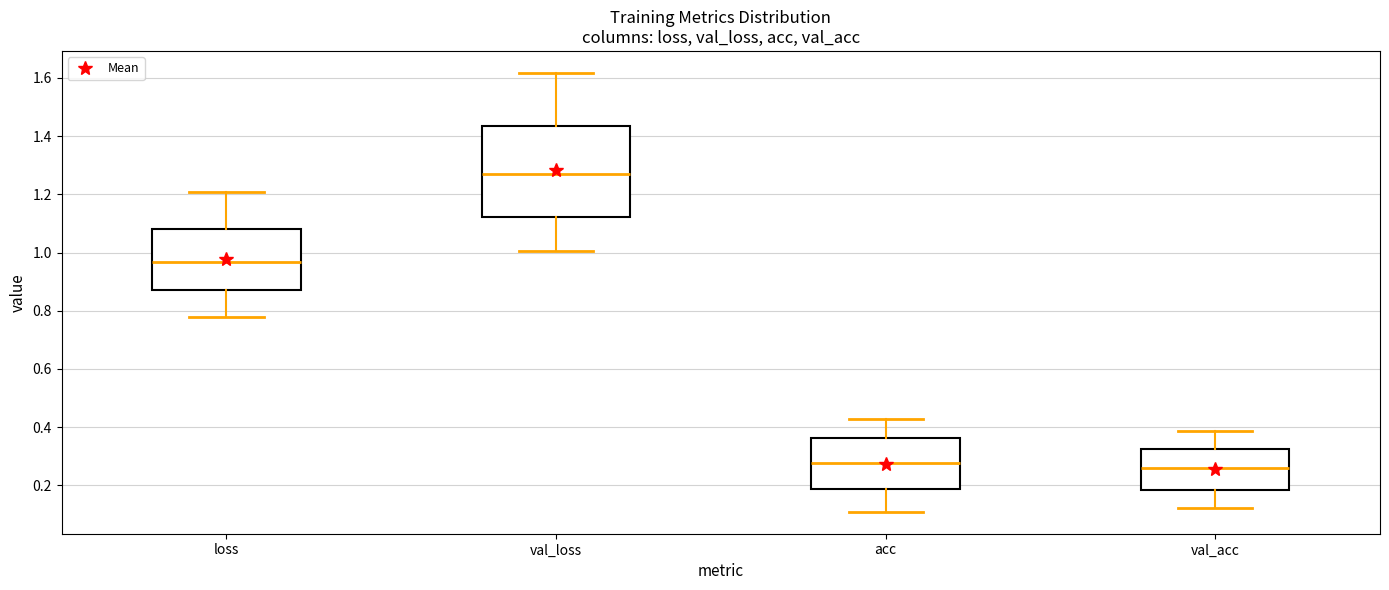

Reading left to right, read every box against the y-axis: the position of its median line, the range the box covers, and the ends of its whiskers. The values are not printed on the chart, so give them approximately, as read against the axis.

loss: median 0.96, box 0.88 to 1.08, whiskers 0.78 to 1.20
val_loss: median 1.26, box 1.12 to 1.44, whiskers 1.00 to 1.62
acc: median 0.28, box 0.18 to 0.36, whiskers 0.10 to 0.42
val_acc: median 0.26, box 0.18 to 0.32, whiskers 0.12 to 0.38